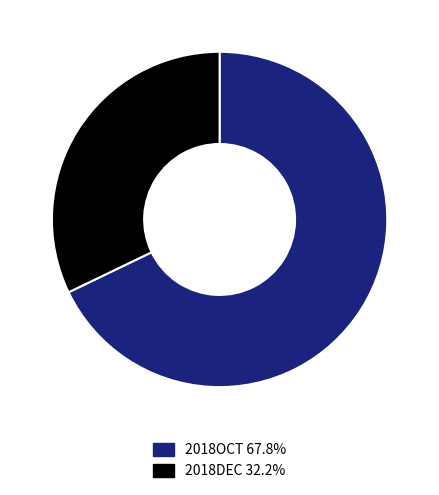

What is the largest slice in the pie chart?

2018OCT